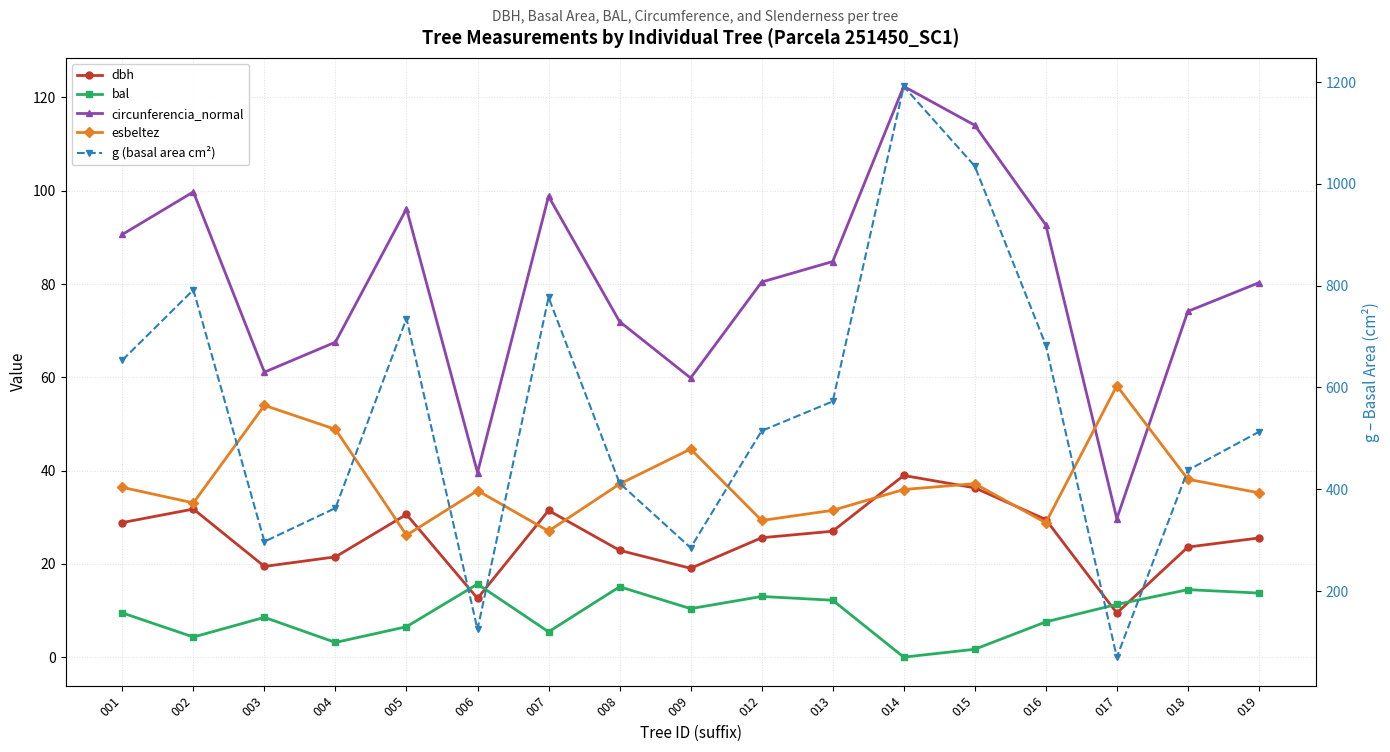

What is the value of the bal point at the 10th from the left?

13.0